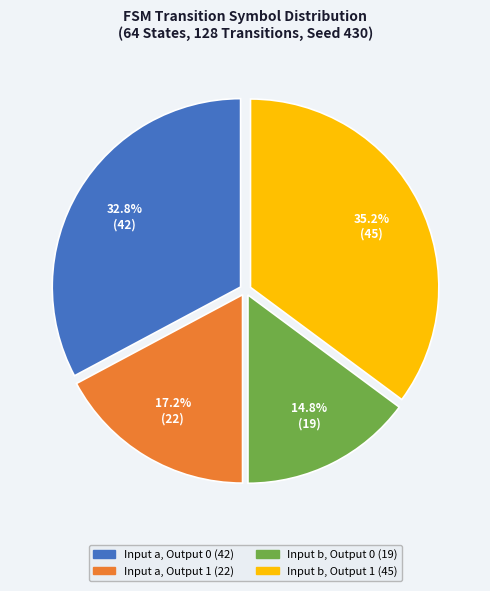

Is there a majority slice in this chart?

No